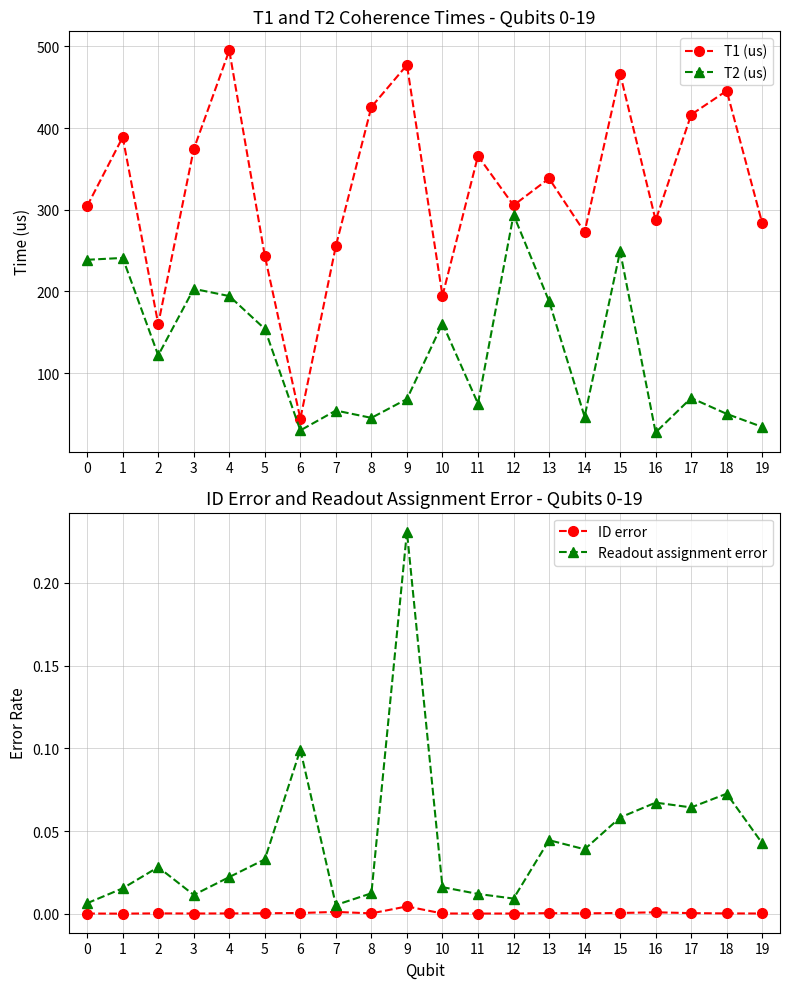

How many categories are shown in the chart?

20